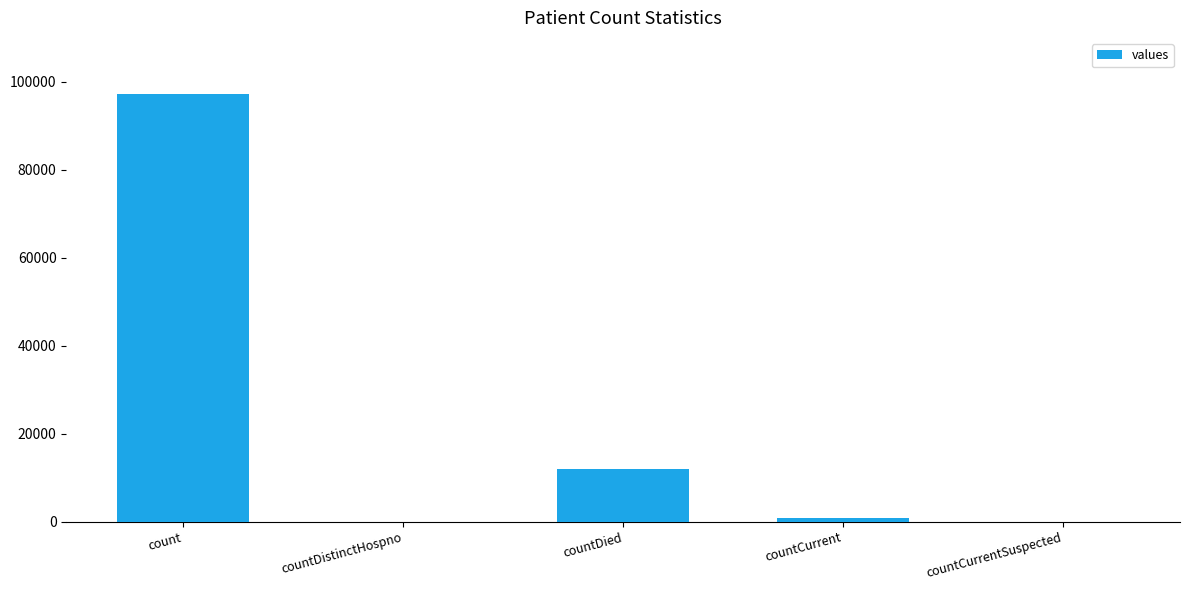

The value at countDied is 12048. True or false?

True